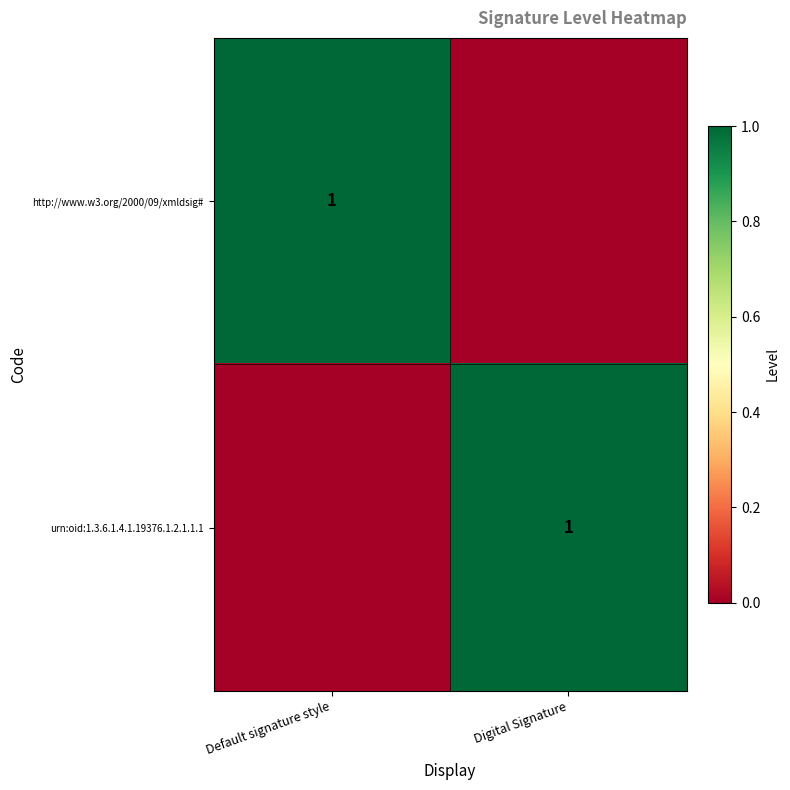

Is it true that urn:oid:1.3.6.1.4.1.19376.1.2.1.1.1 equals 1 at Digital Signature?

True